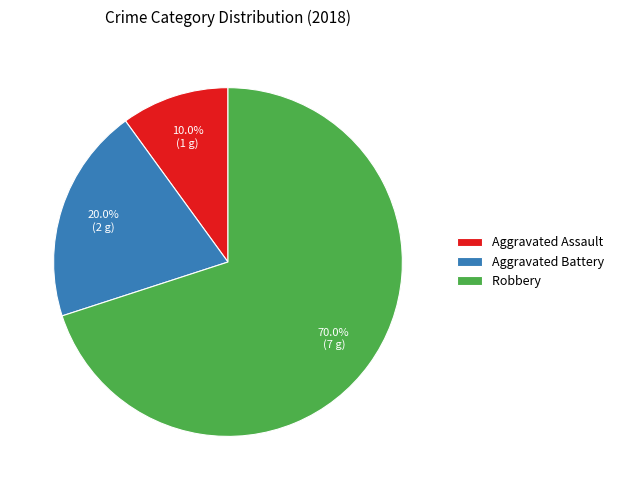

How many segments does this pie chart have?

3